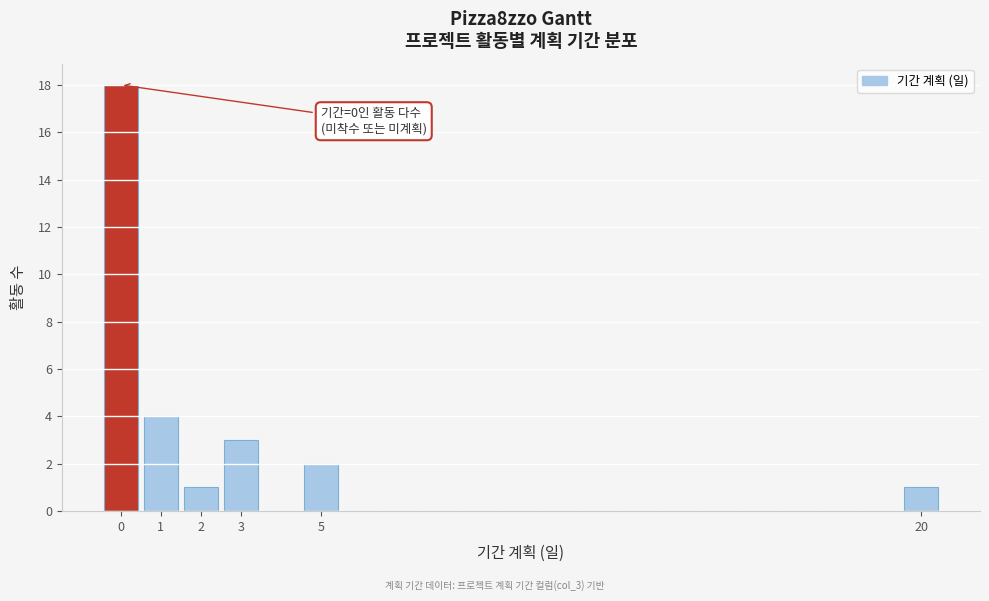

Over which range of the x-axis is the bar tallest?

-0.5 to 0.5